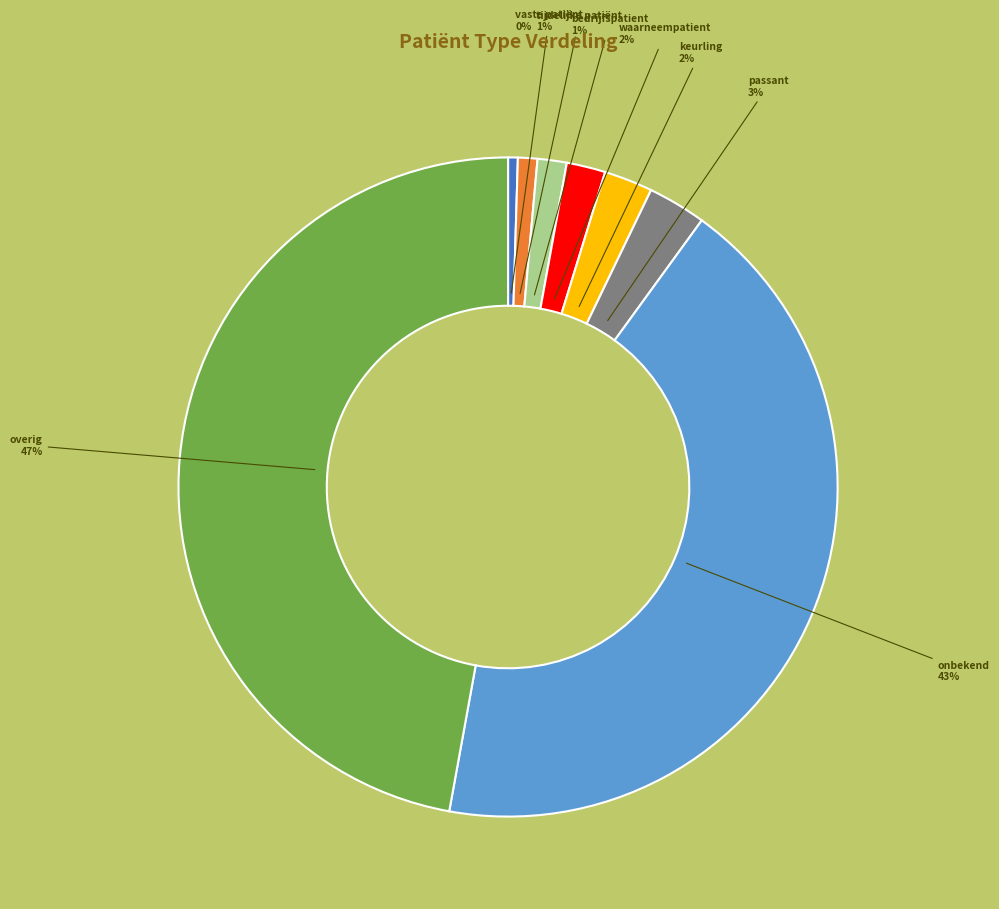

To the nearest percent, what is the difference between the largest and smallest slice percentages?

47%